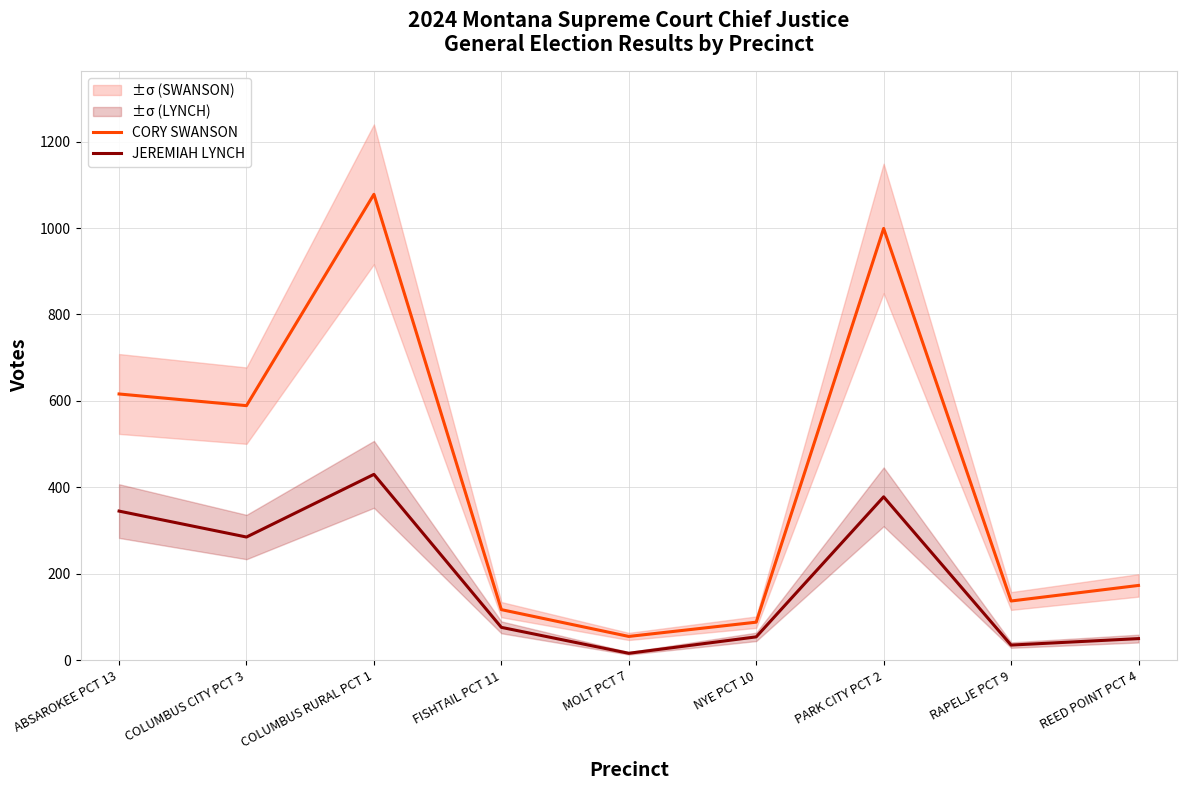

The value of CORY SWANSON at COLUMBUS RURAL PCT 1 is 601. True or false?

False